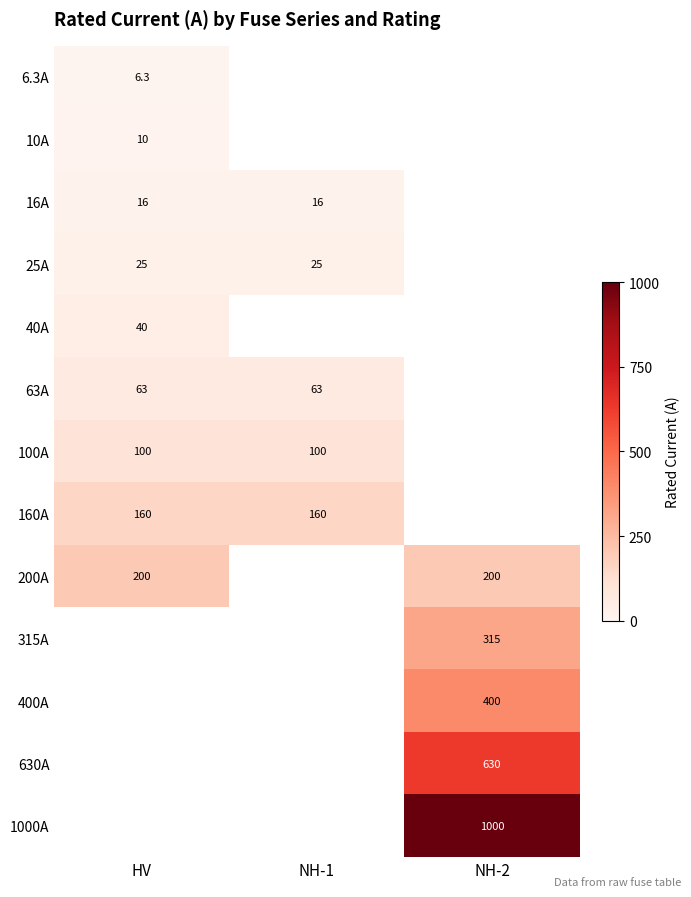

The value of 1000A at NH-2 is 579.8. True or false?

False